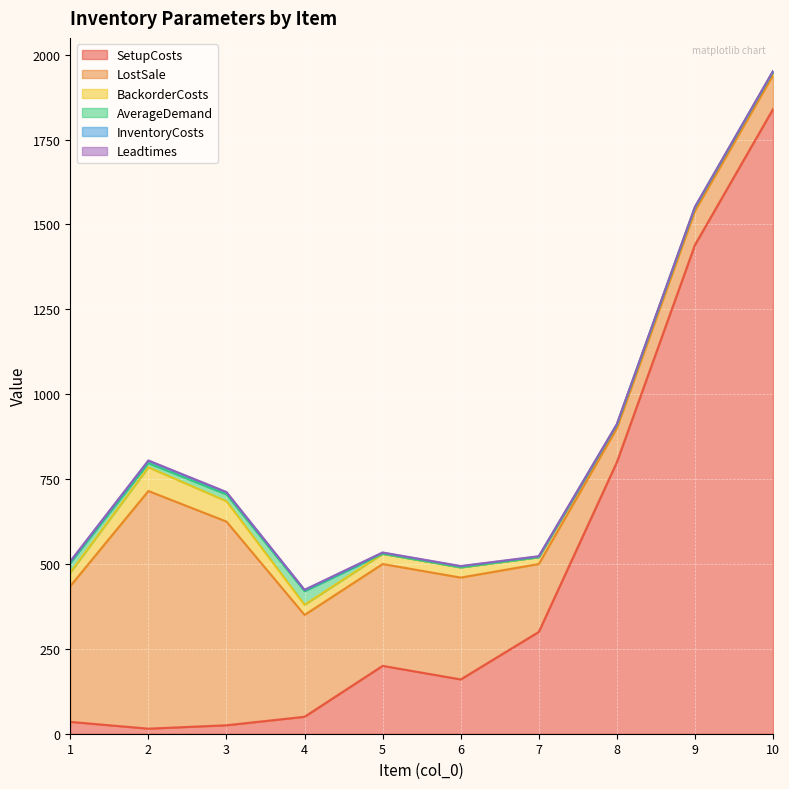

List the series in order of their peak value, lowest first.

Leadtimes, InventoryCosts, AverageDemand, BackorderCosts, LostSale, SetupCosts